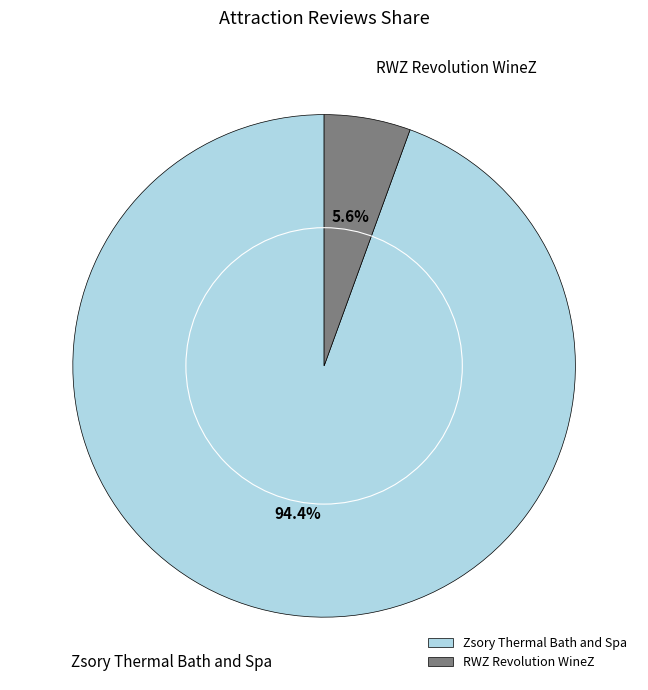

Which has a higher value, Zsory Thermal Bath and Spa or RWZ Revolution WineZ?

Zsory Thermal Bath and Spa